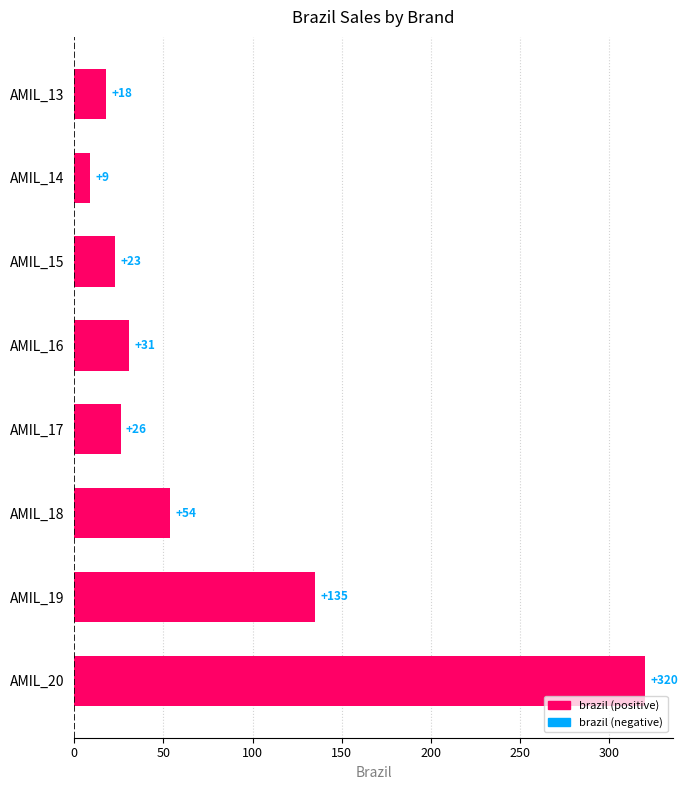

Which category has the lowest value across all series?

AMIL_14